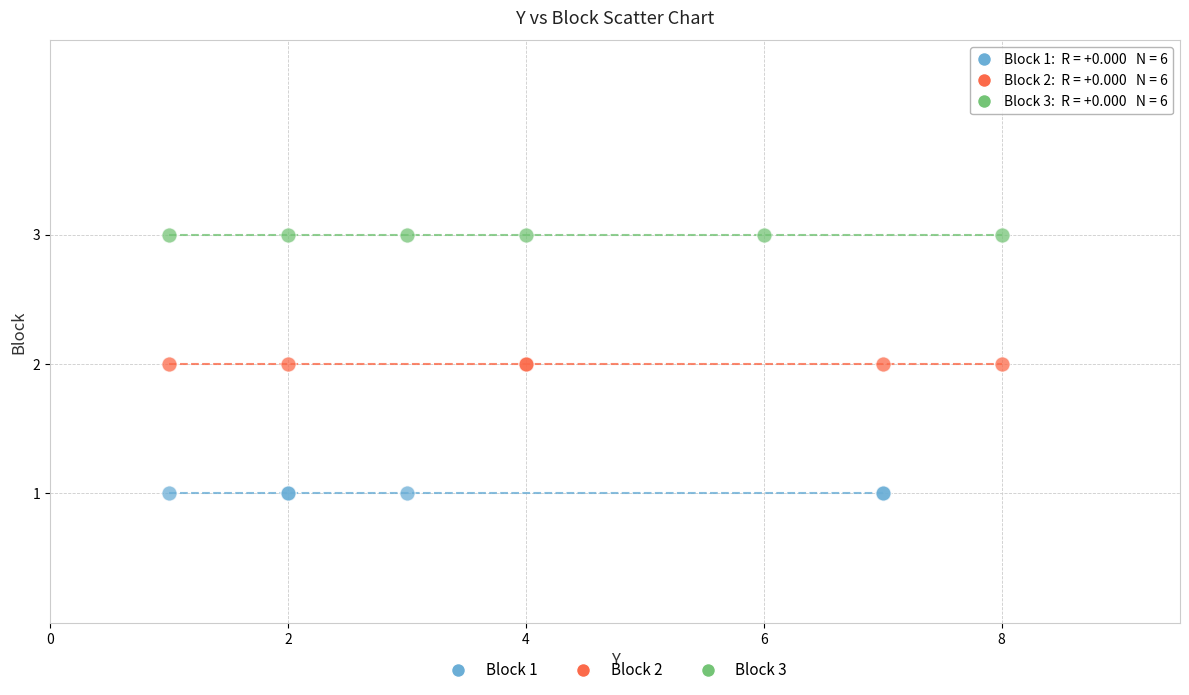

Which series contains the lowest Y value?

Block 1